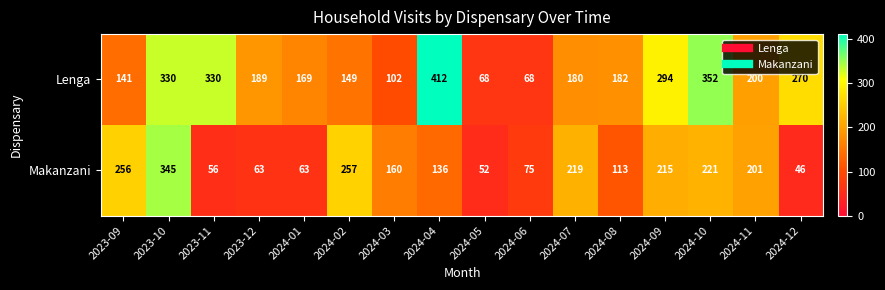

At 2024-01, list the series in order from smallest to largest.

Makanzani, Lenga